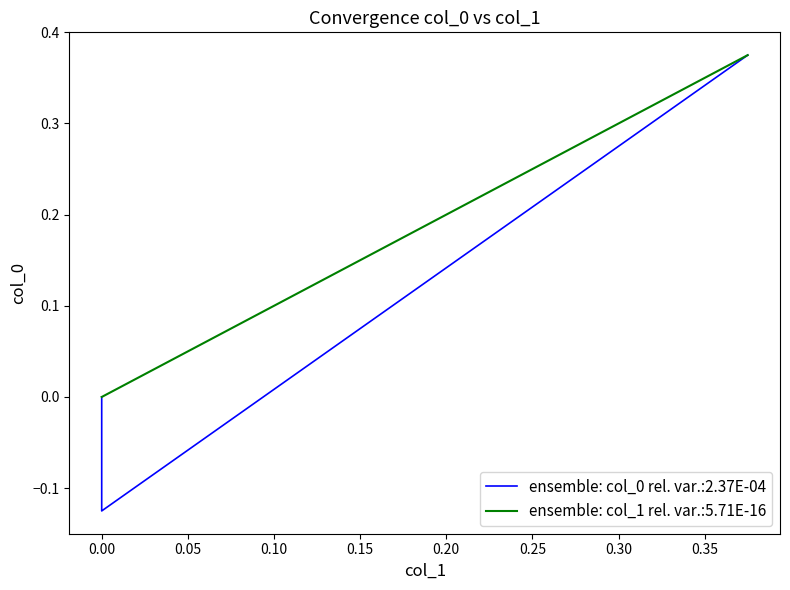

What is the smallest value displayed?

-0.1